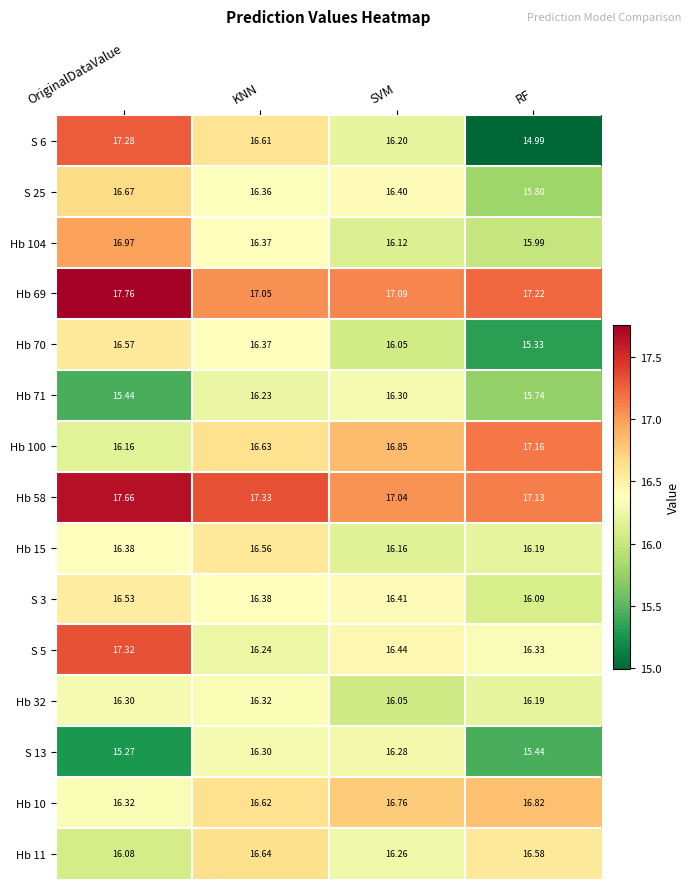

Where is S 5 nearest to the value 16?

KNN